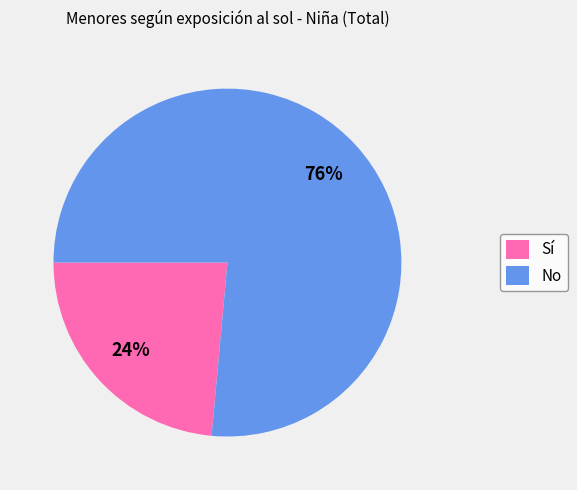

True or false: Sí accounts for 15% of the total.

False